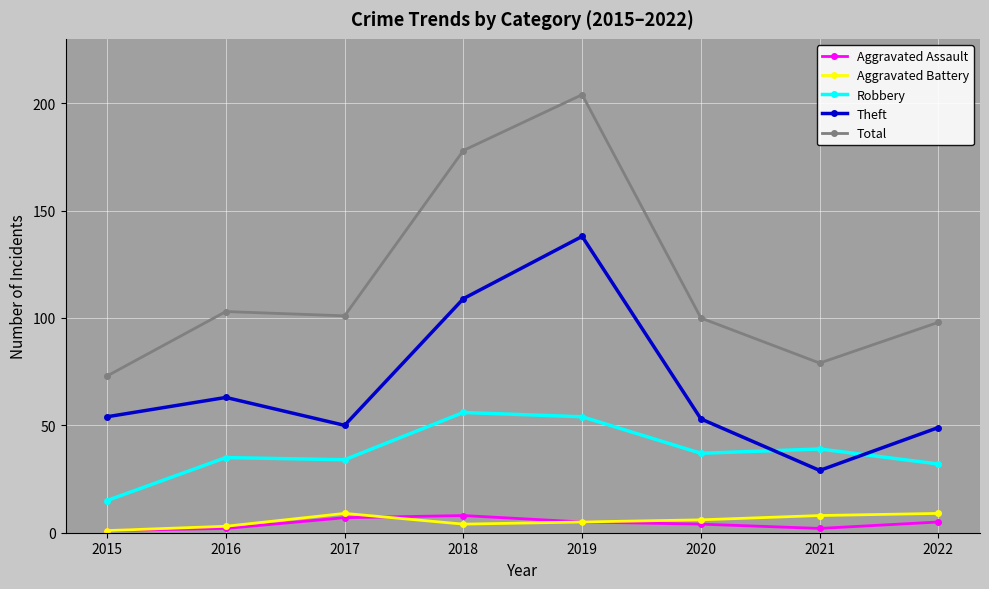

Where is the first local maximum for Theft?

2016